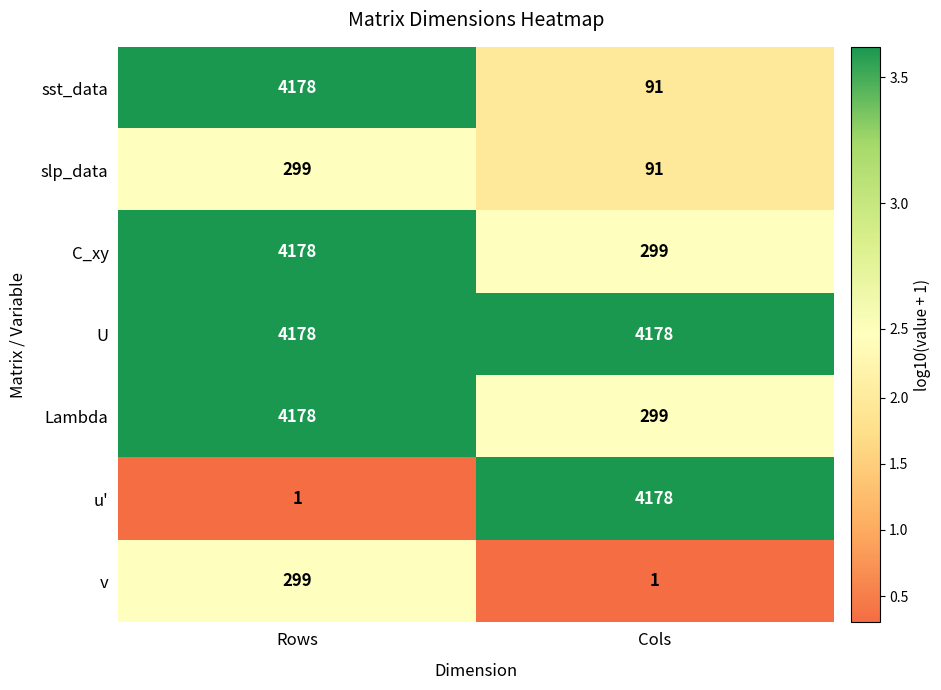

What is the difference between the slp_data values at Cols and Rows?

208